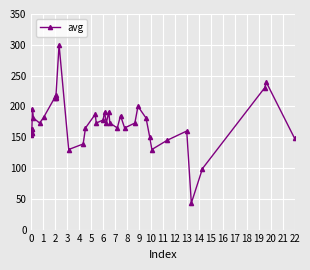

What is the difference between the second highest and minimum values?

196